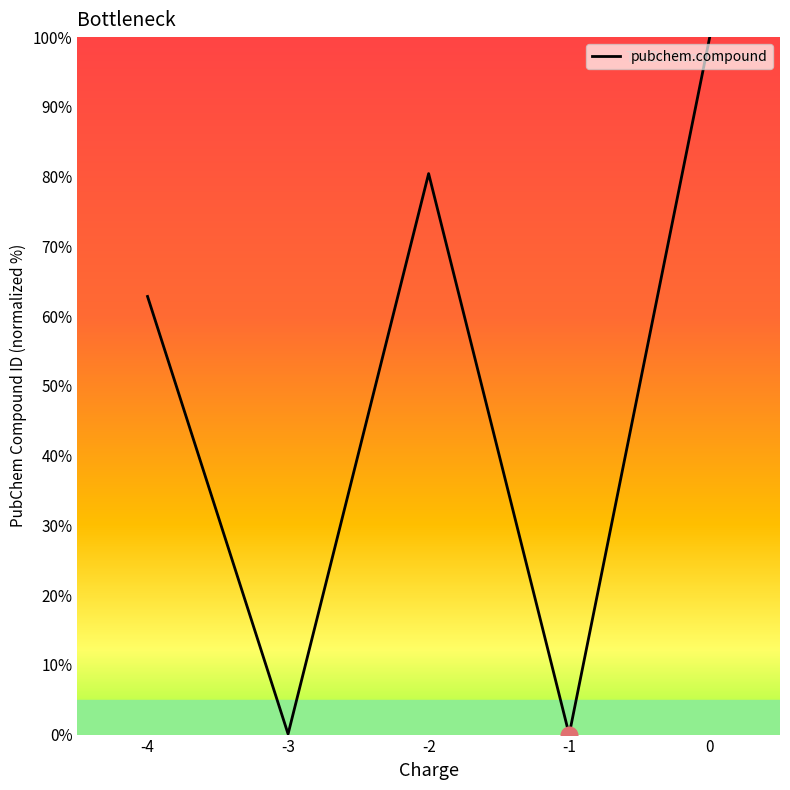

The value at 0 is 100.0. True or false?

True